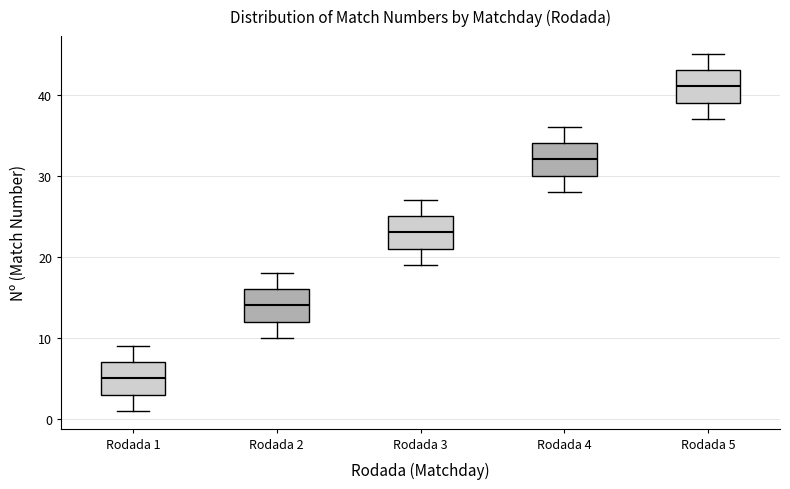

Reading left to right, read every box against the y-axis: the position of its median line, the range the box covers, and the ends of its whiskers. The values are not printed on the chart, so give them approximately, as read against the axis.

Rodada 1: median 5, box 3 to 7, whiskers 1 to 9
Rodada 2: median 14, box 12 to 16, whiskers 10 to 18
Rodada 3: median 23, box 21 to 25, whiskers 19 to 27
Rodada 4: median 32, box 30 to 34, whiskers 28 to 36
Rodada 5: median 41, box 39 to 43, whiskers 37 to 45